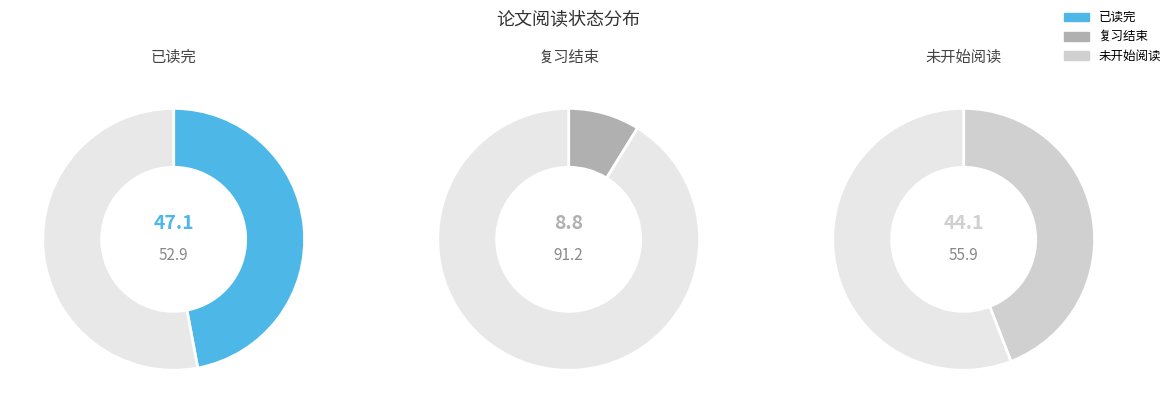

Does 未开始阅读 represent more than half of the total?

No